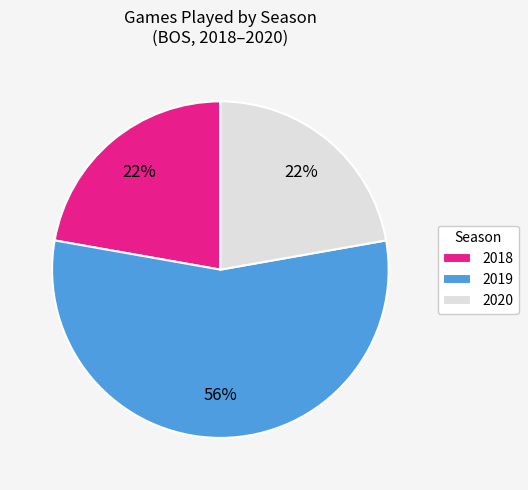

Which slice is the largest?

2019